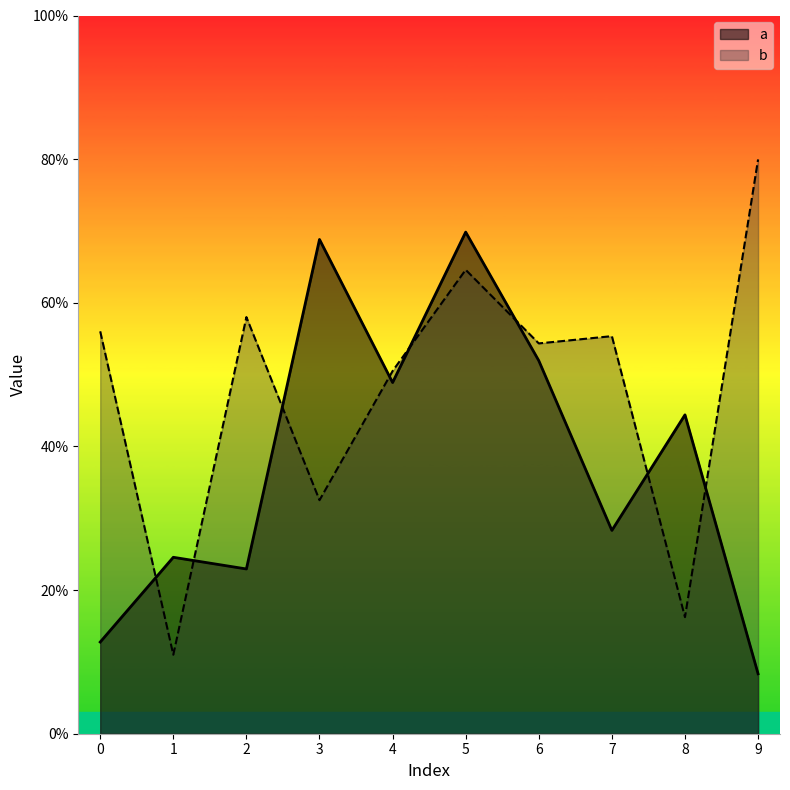

True or false: a has a value of 0.1 at 0.

True